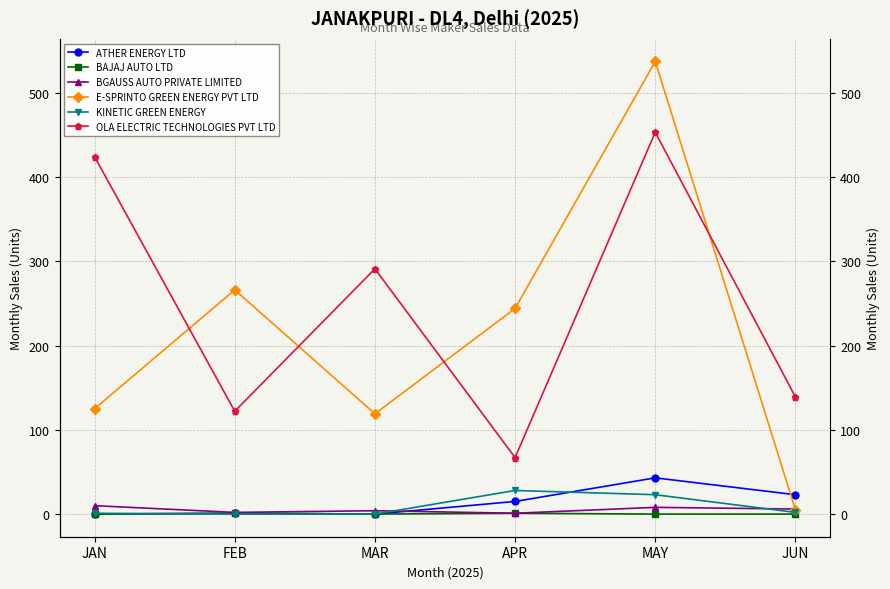

What is the total value across all series at FEB?

392